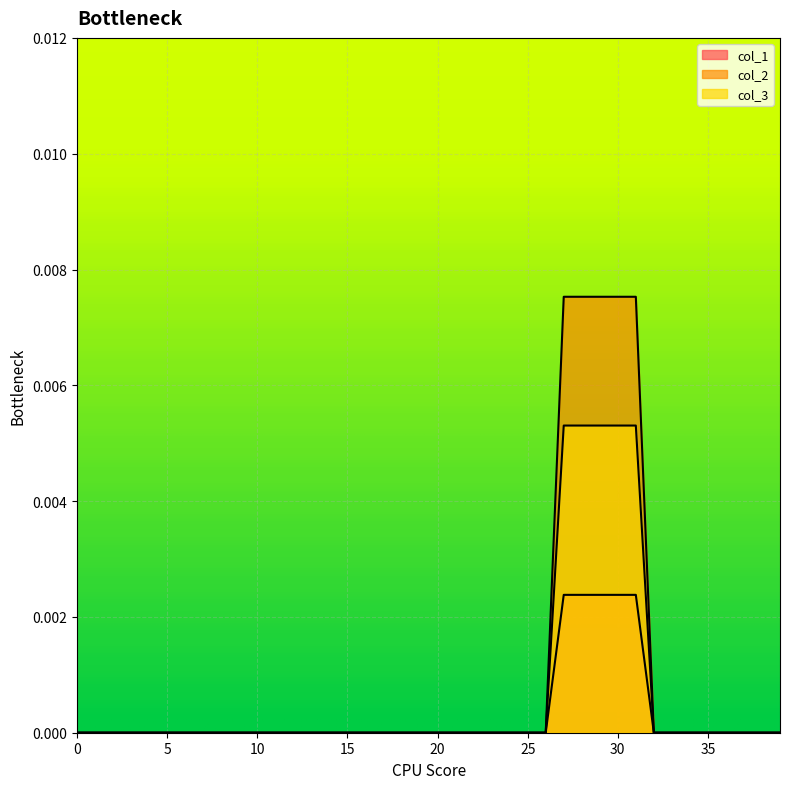

The col_3 series shows 0.0 at 39. True or false?

True